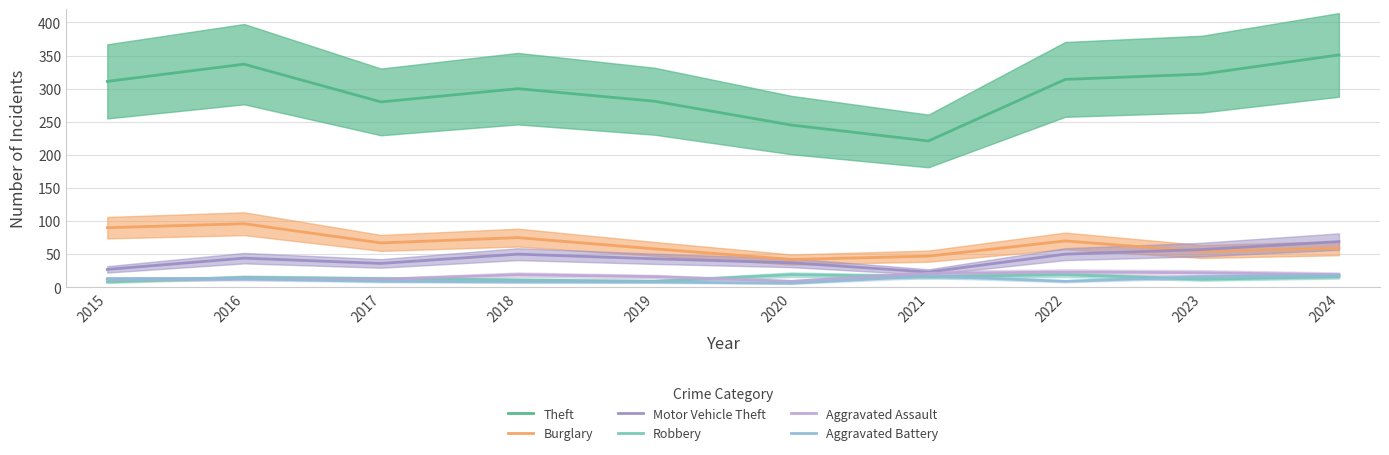

True or false: Theft and Motor Vehicle Theft cross at least once.

False